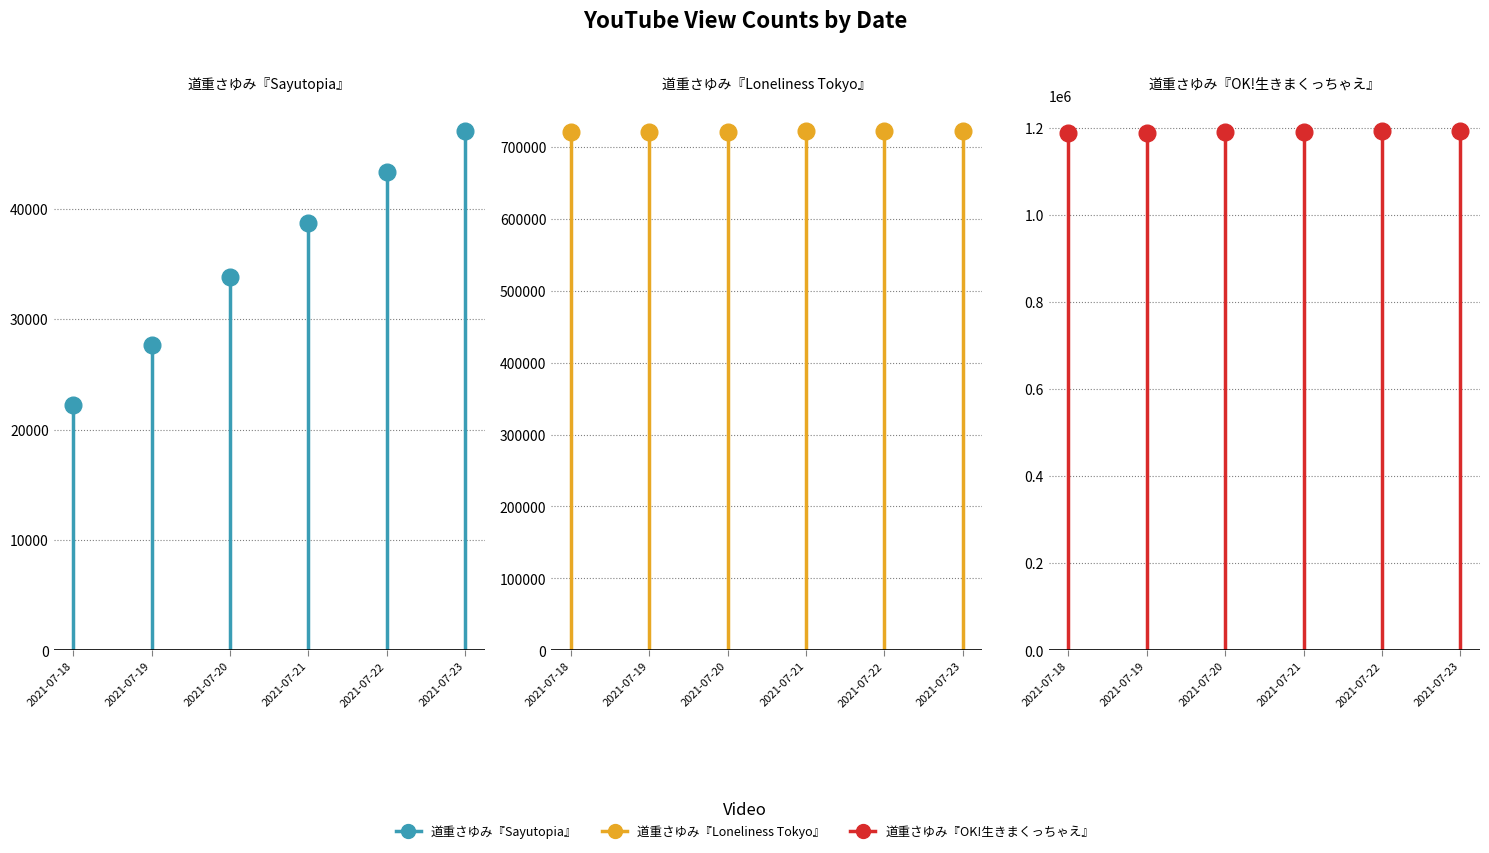

What is the lowest value of the 道重さゆみ『Loneliness Tokyo』 series?

720557